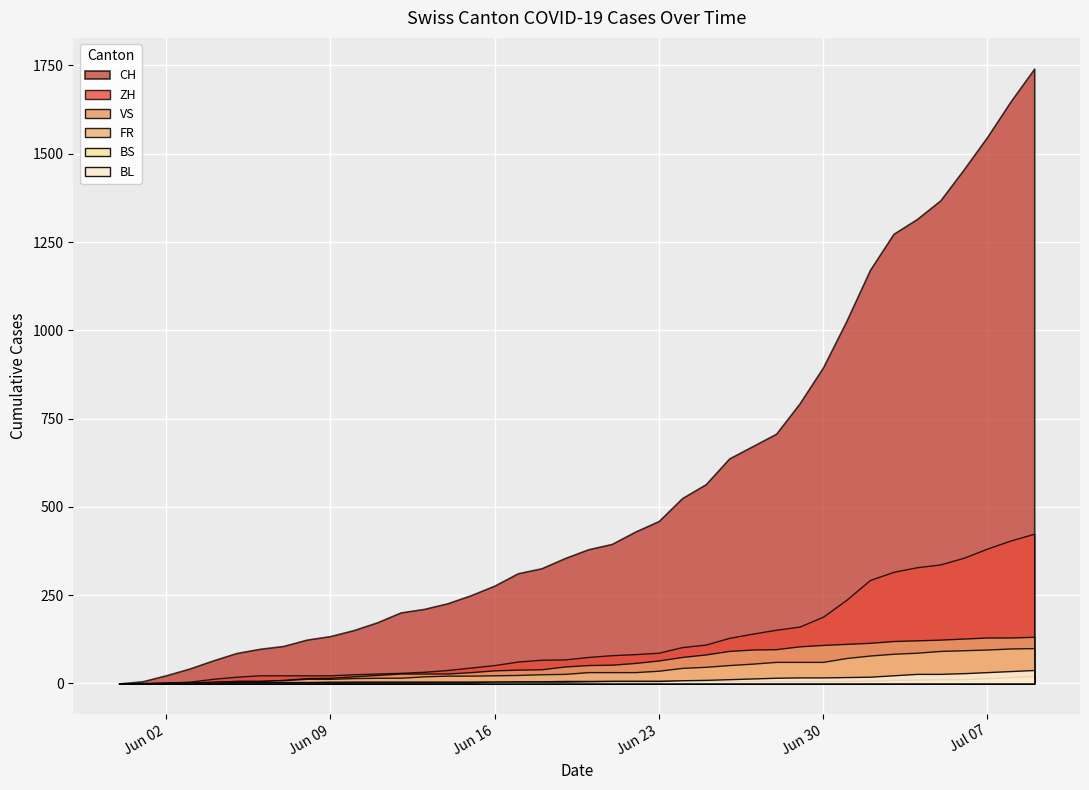

At which category is the sum across all series the highest?

2020-07-09